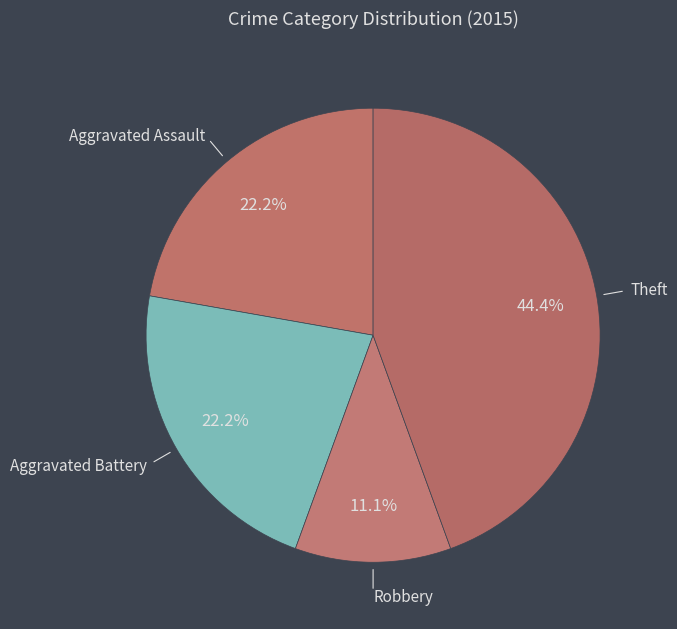

Which slice is the smallest?

Robbery